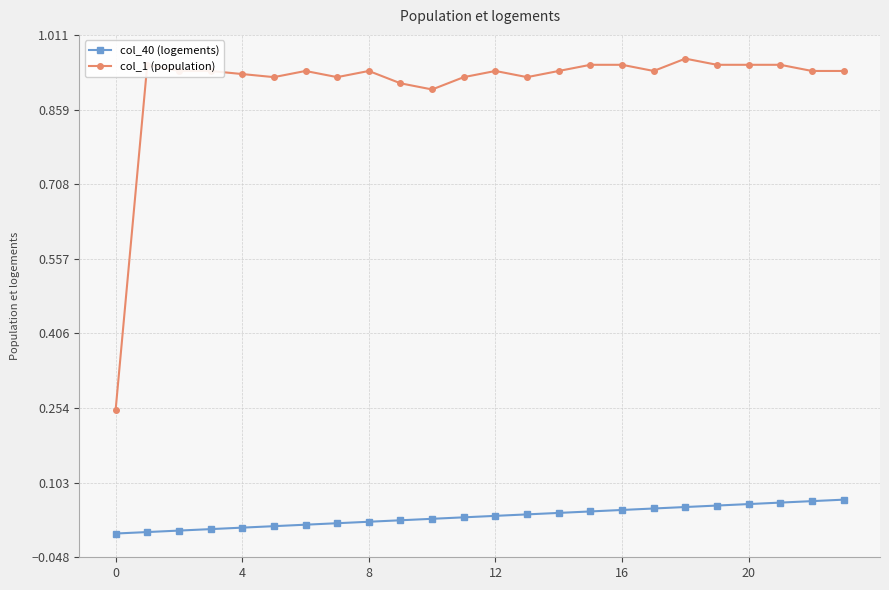

List the series in order of their overall mean, lowest first.

col_40 (logements), col_1 (population)